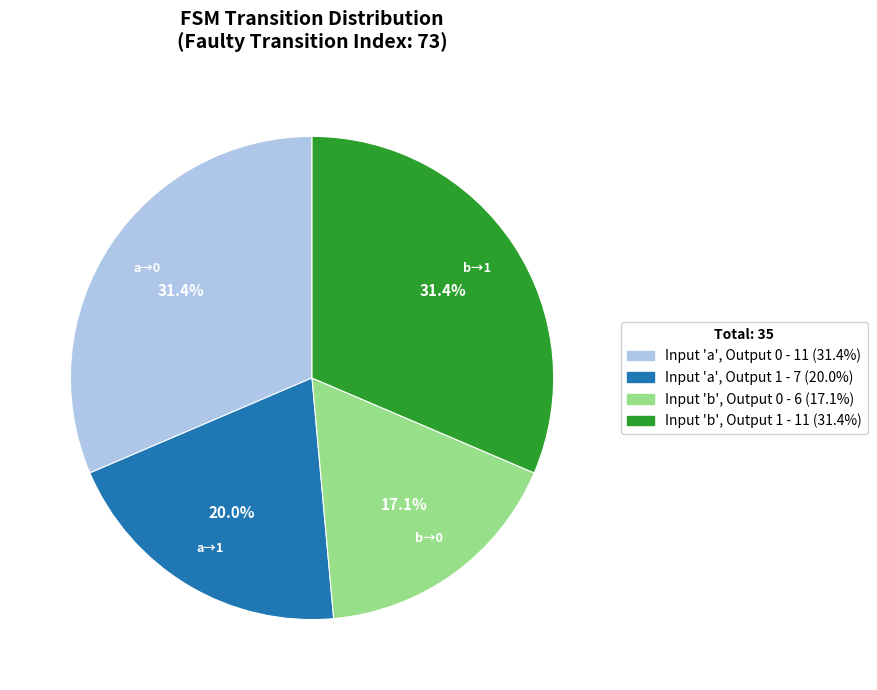

Does any single category account for the majority?

No